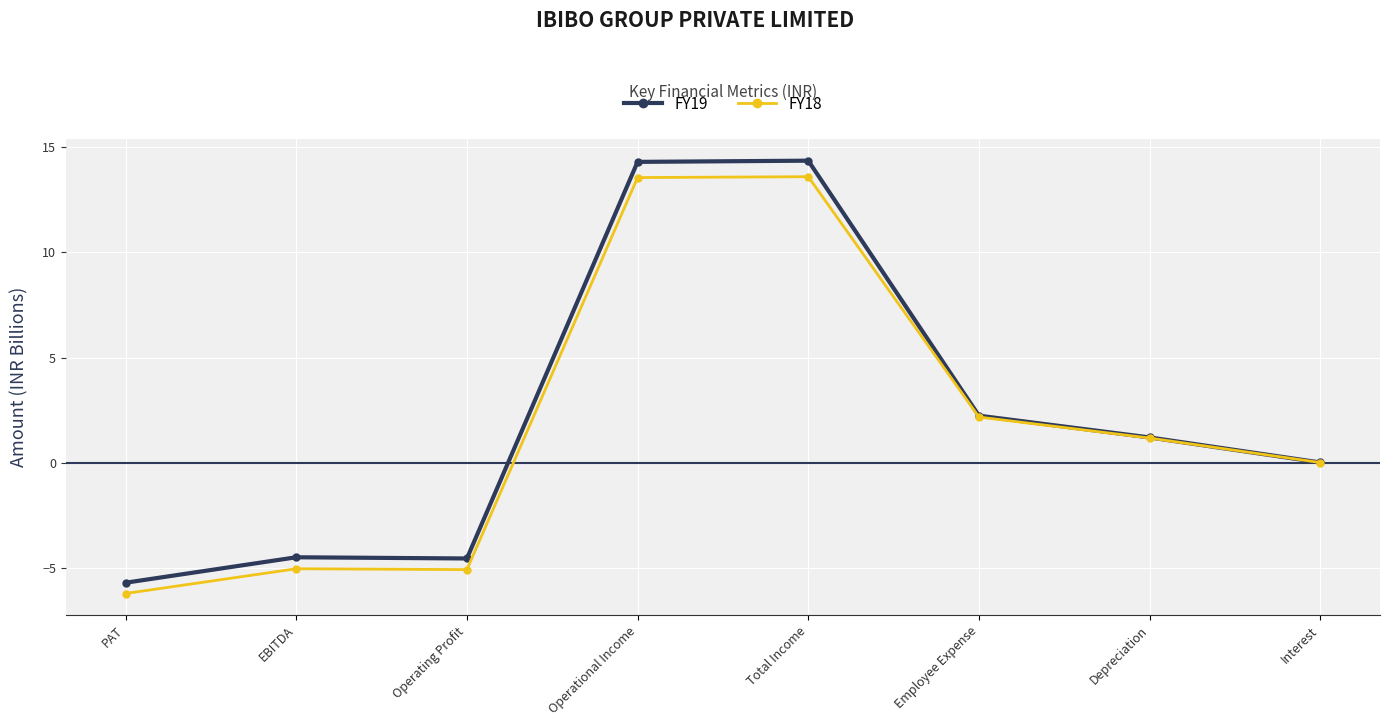

Where is FY18 nearest to the value 3?

Employee Expense